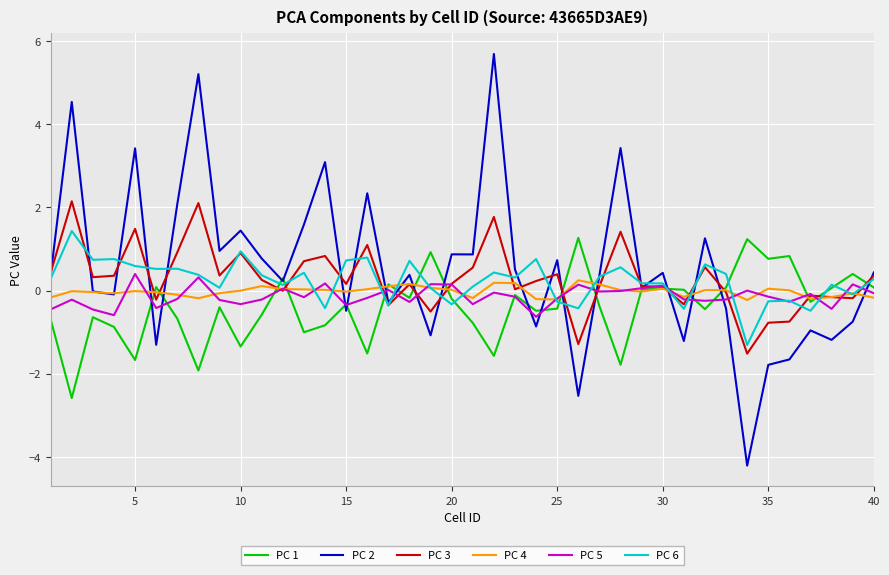

What is the maximum value for PC 1?

1.3